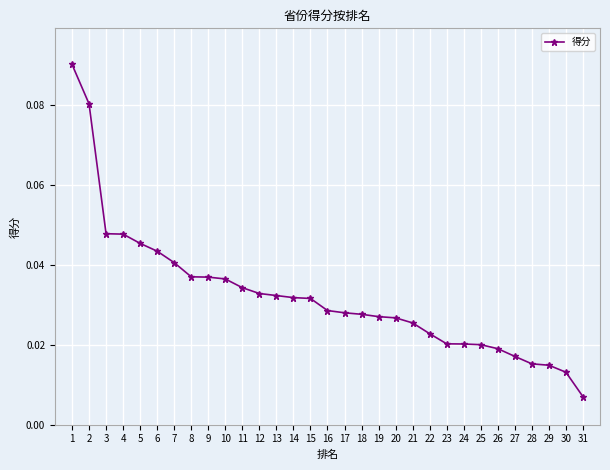

At which category does the chart reach its minimum across all series?

31